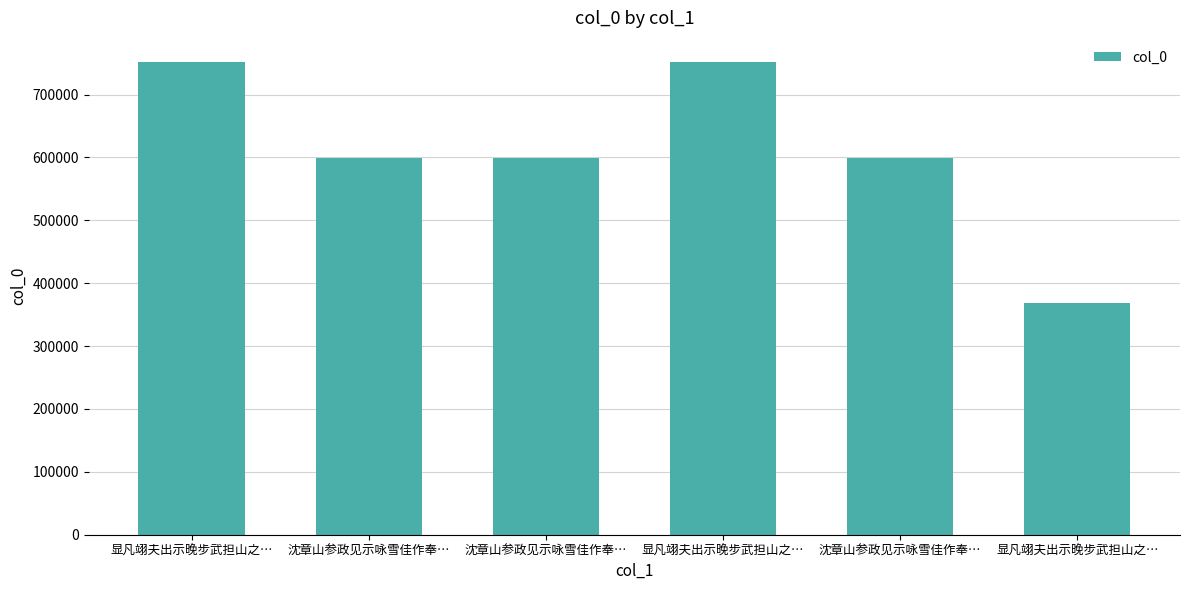

What is the minimum value shown in the chart?

369198